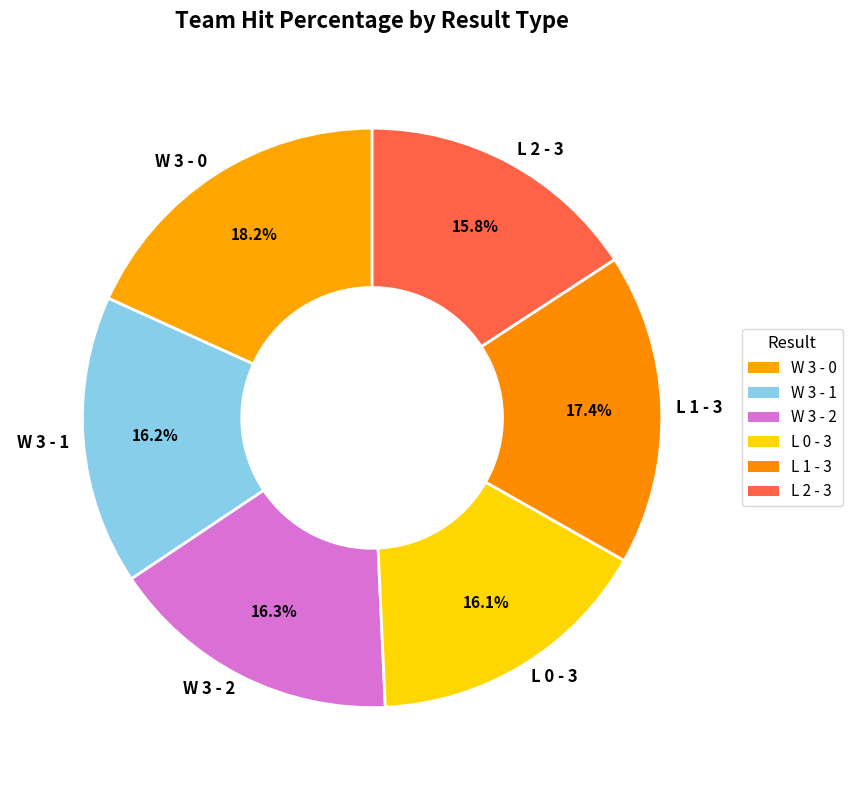

What percentage is the W 3 - 1 slice, to the nearest percent?

16%